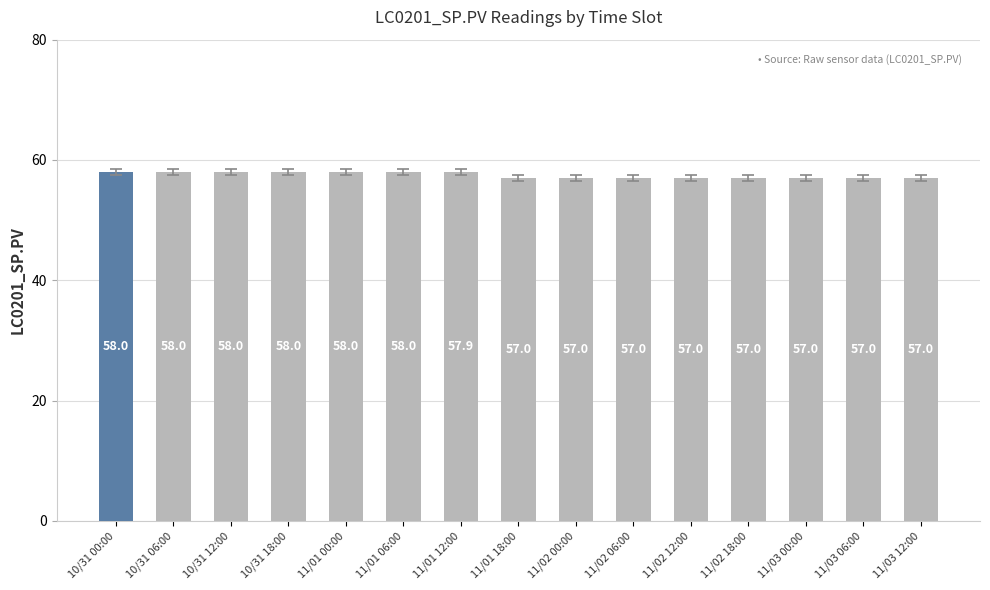

What is the label of the 9th bar from the left?

11/02 00:00